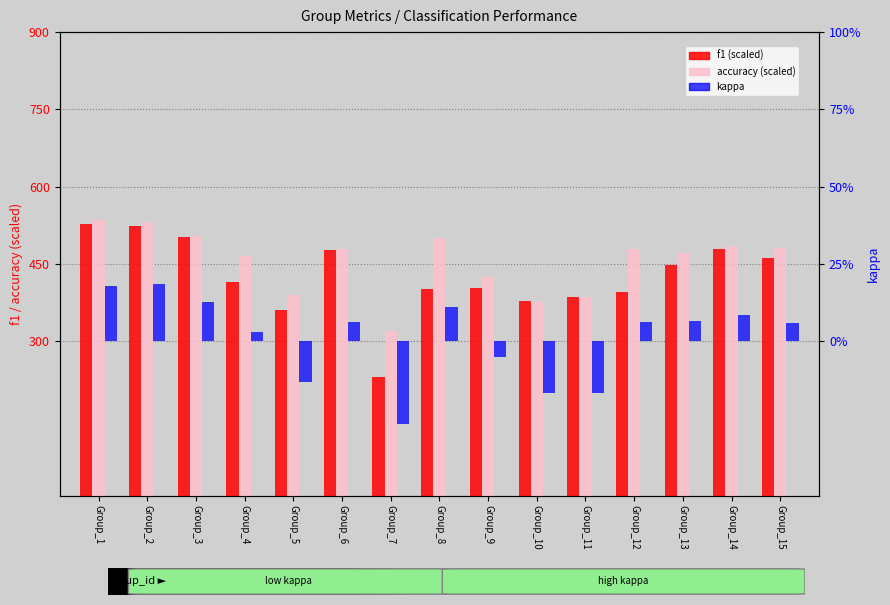

Between Group_13 and Group_7, which is larger?

Group_13